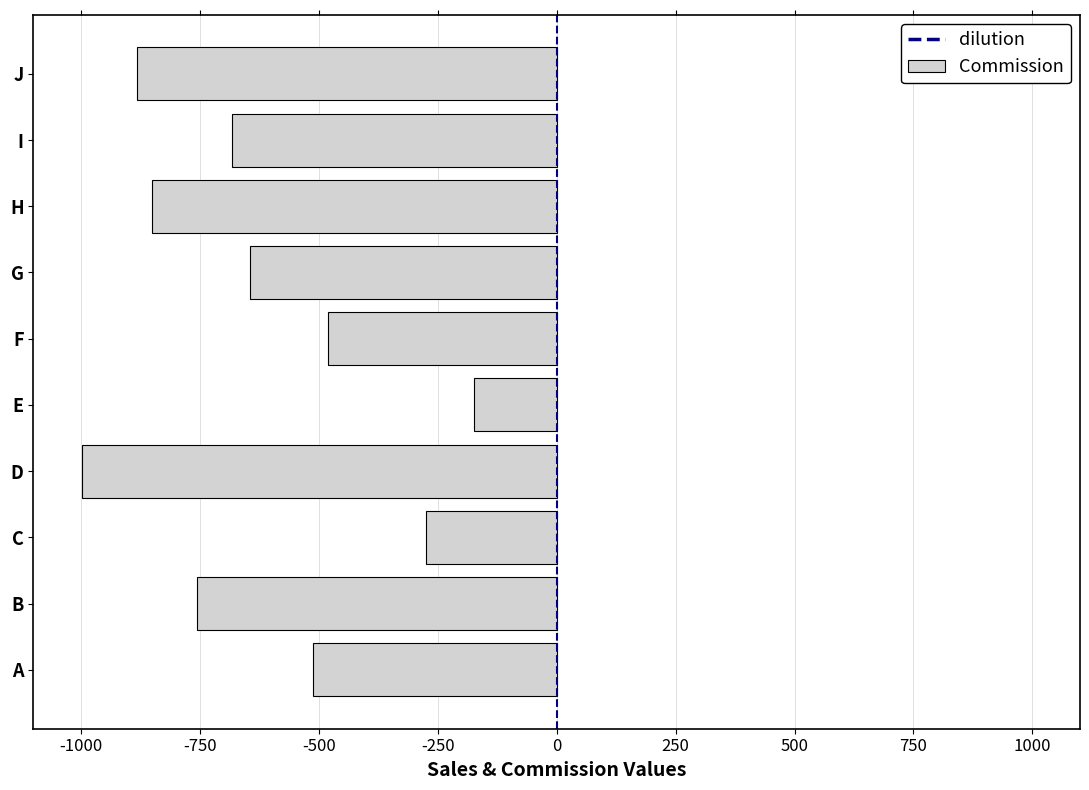

How many bars are there in total?

10